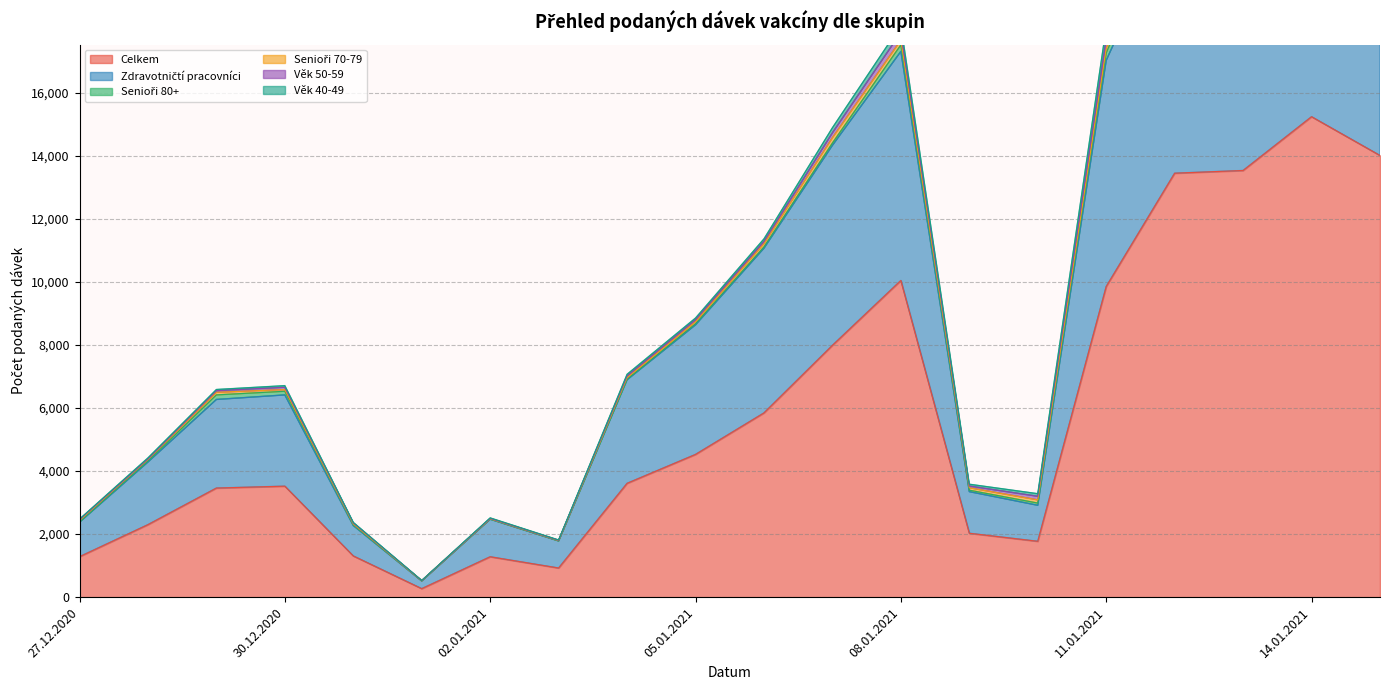

At which category does Věk 40-49 reach its first local valley?

01.01.2021